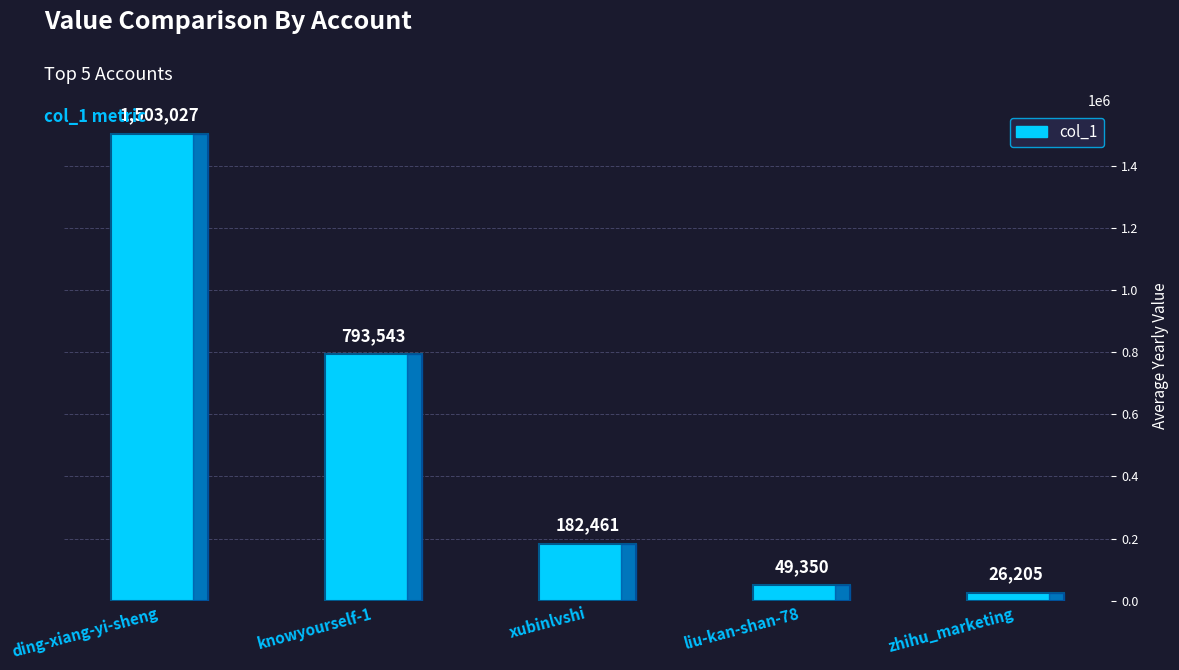

What is the difference between the values at zhihu_marketing and knowyourself-1?

767338